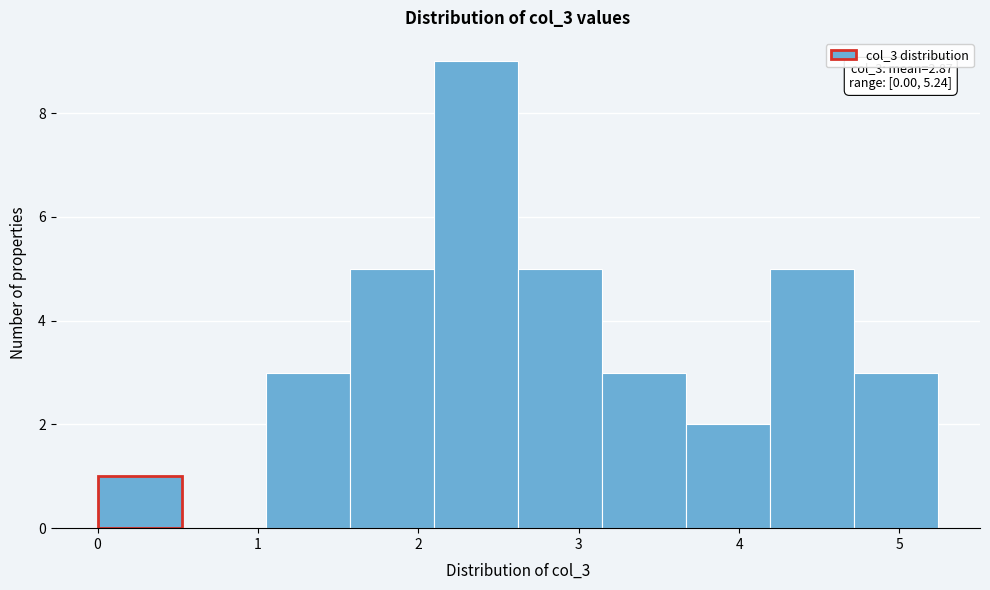

Over which range of the x-axis is the bar tallest?

2.1 to 2.6